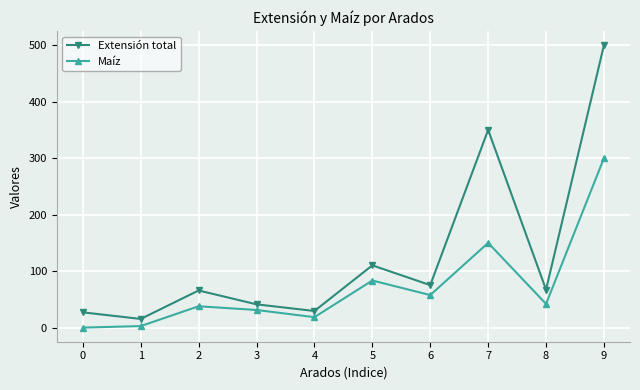

True or false: Maíz and Extensión total intersect in this chart.

False